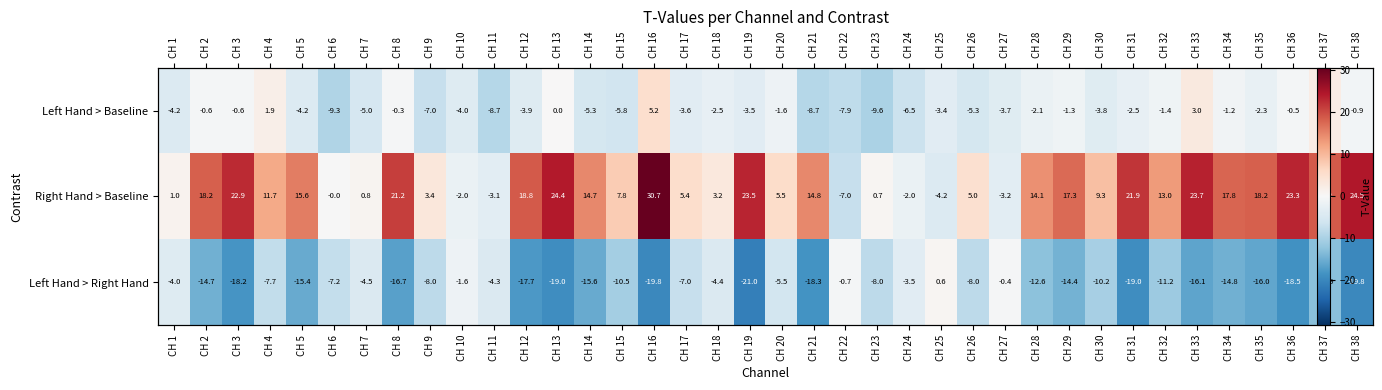

What is the total value across all series at CH 8?

4.2